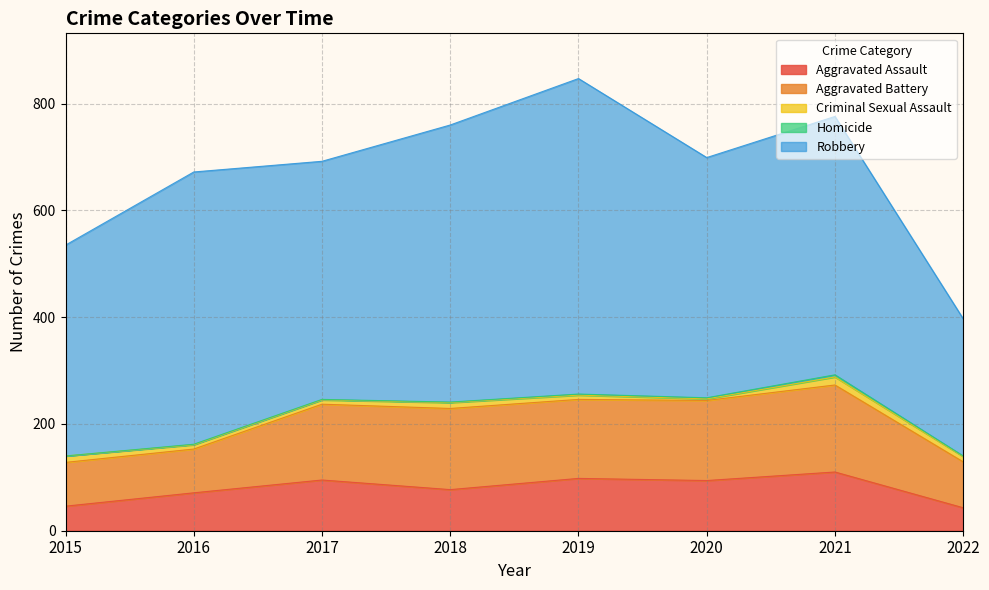

True or false: Homicide and Robbery intersect in this chart.

False